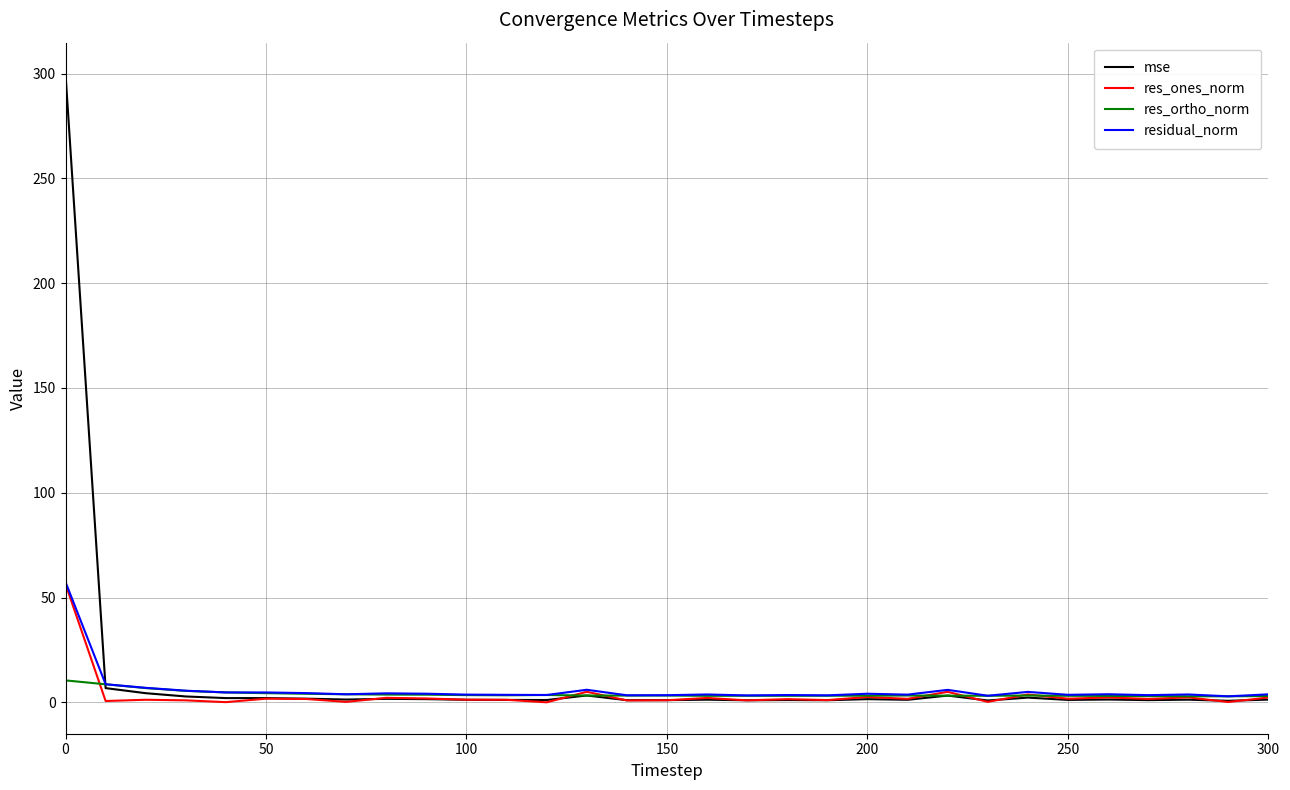

What is the maximum value shown in the chart?

299.7